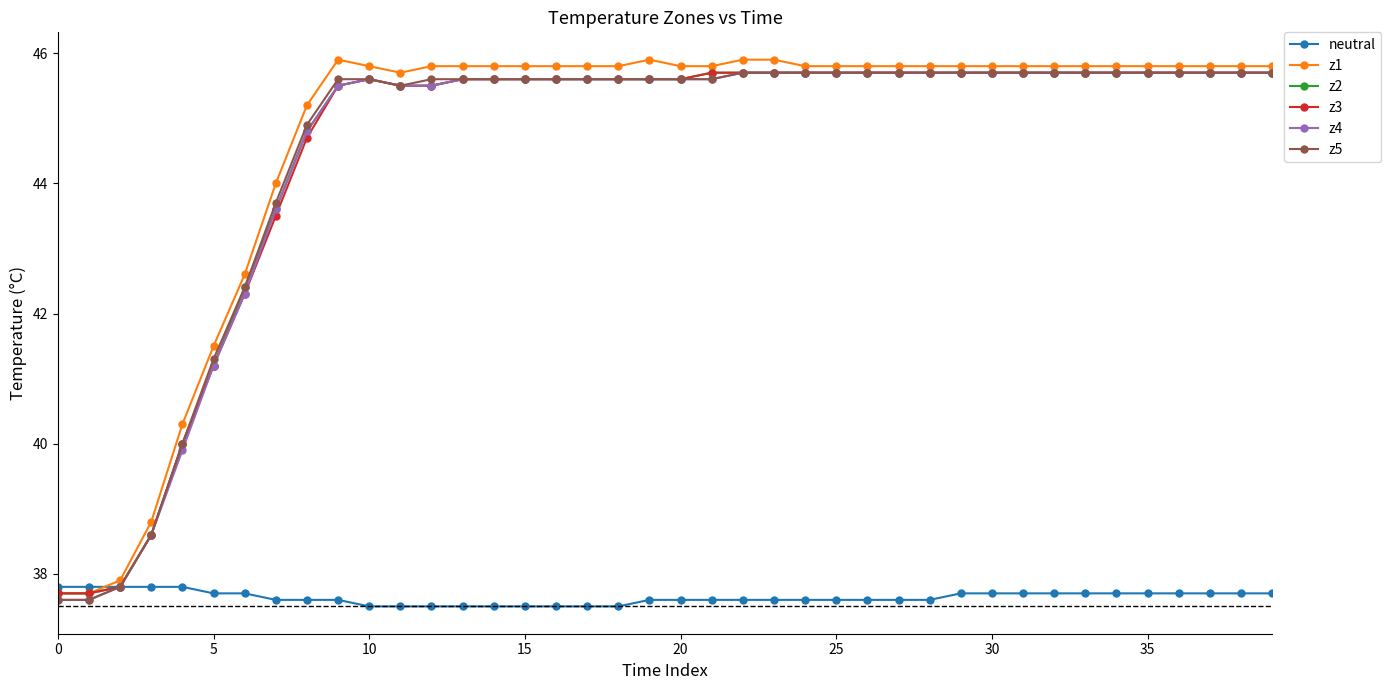

What is the difference between the maximum and minimum values in the neutral series?

0.3